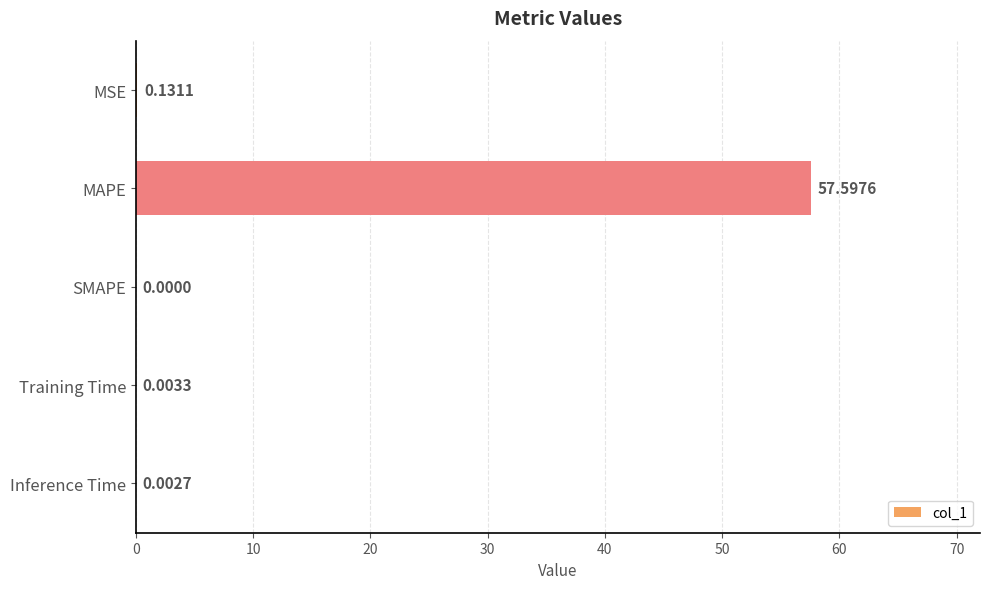

What is the maximum value shown in the chart?

57.6